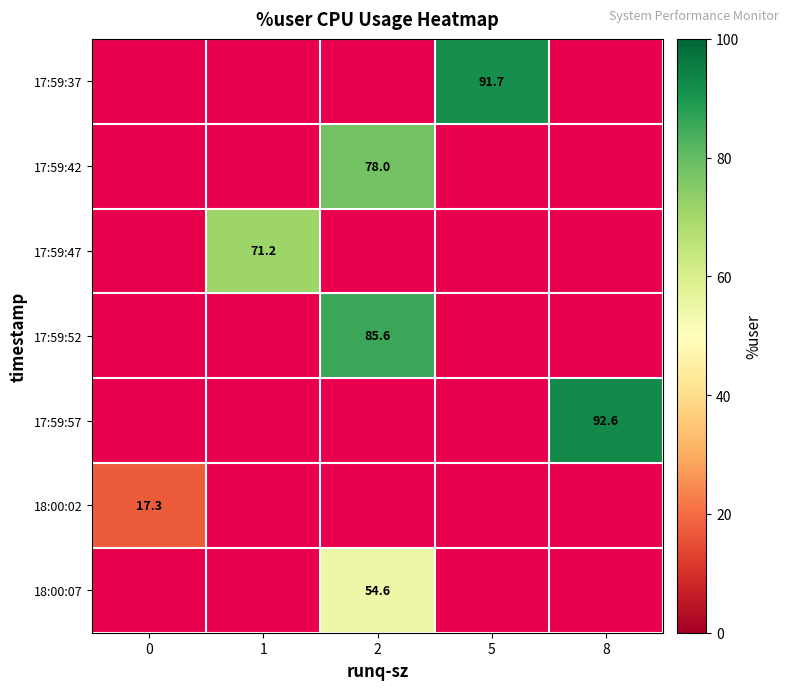

At how many categories does at least one series exceed 48?

4